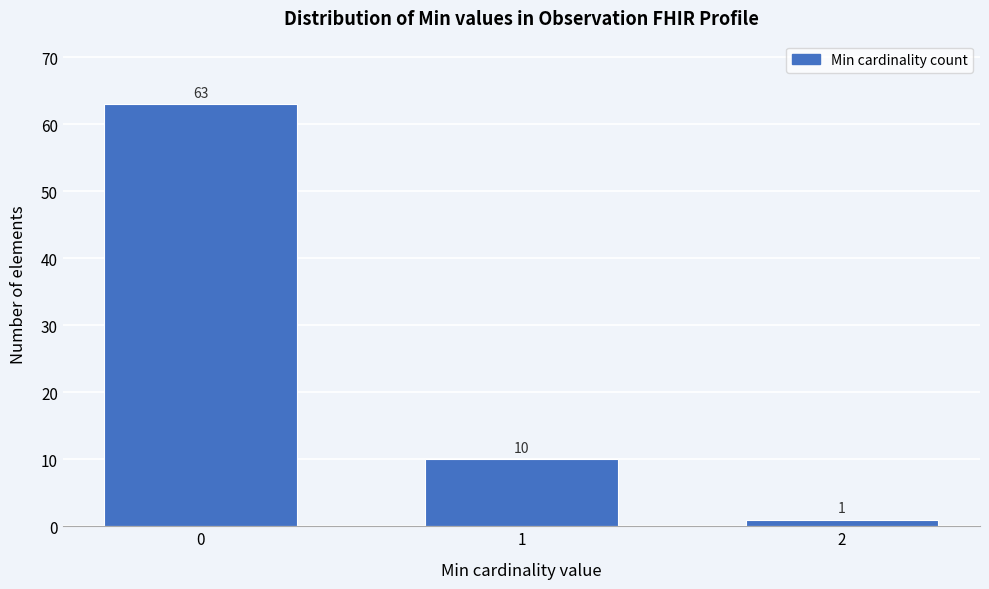

Reading left to right, transcribe all the data shown in this chart.

63	10	1